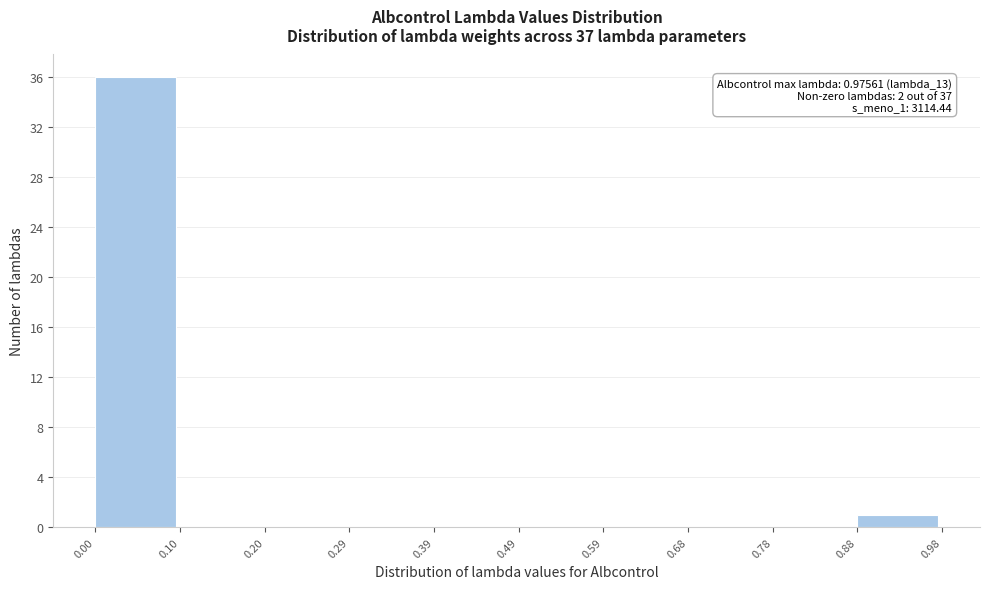

Which range on the x-axis has the tallest bar?

0.00 to 0.10